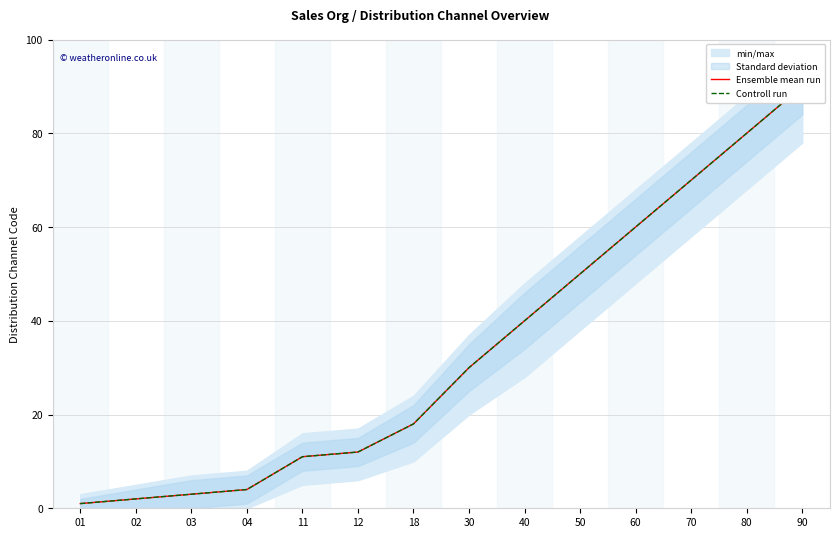

Rank the series by their maximum value, from highest to lowest.

Ensemble mean run, Controll run